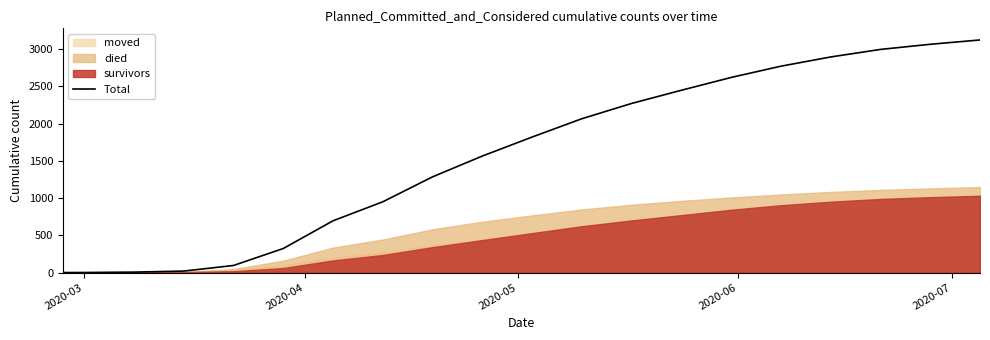

What is the label of the 1st point from the left?

2020-03